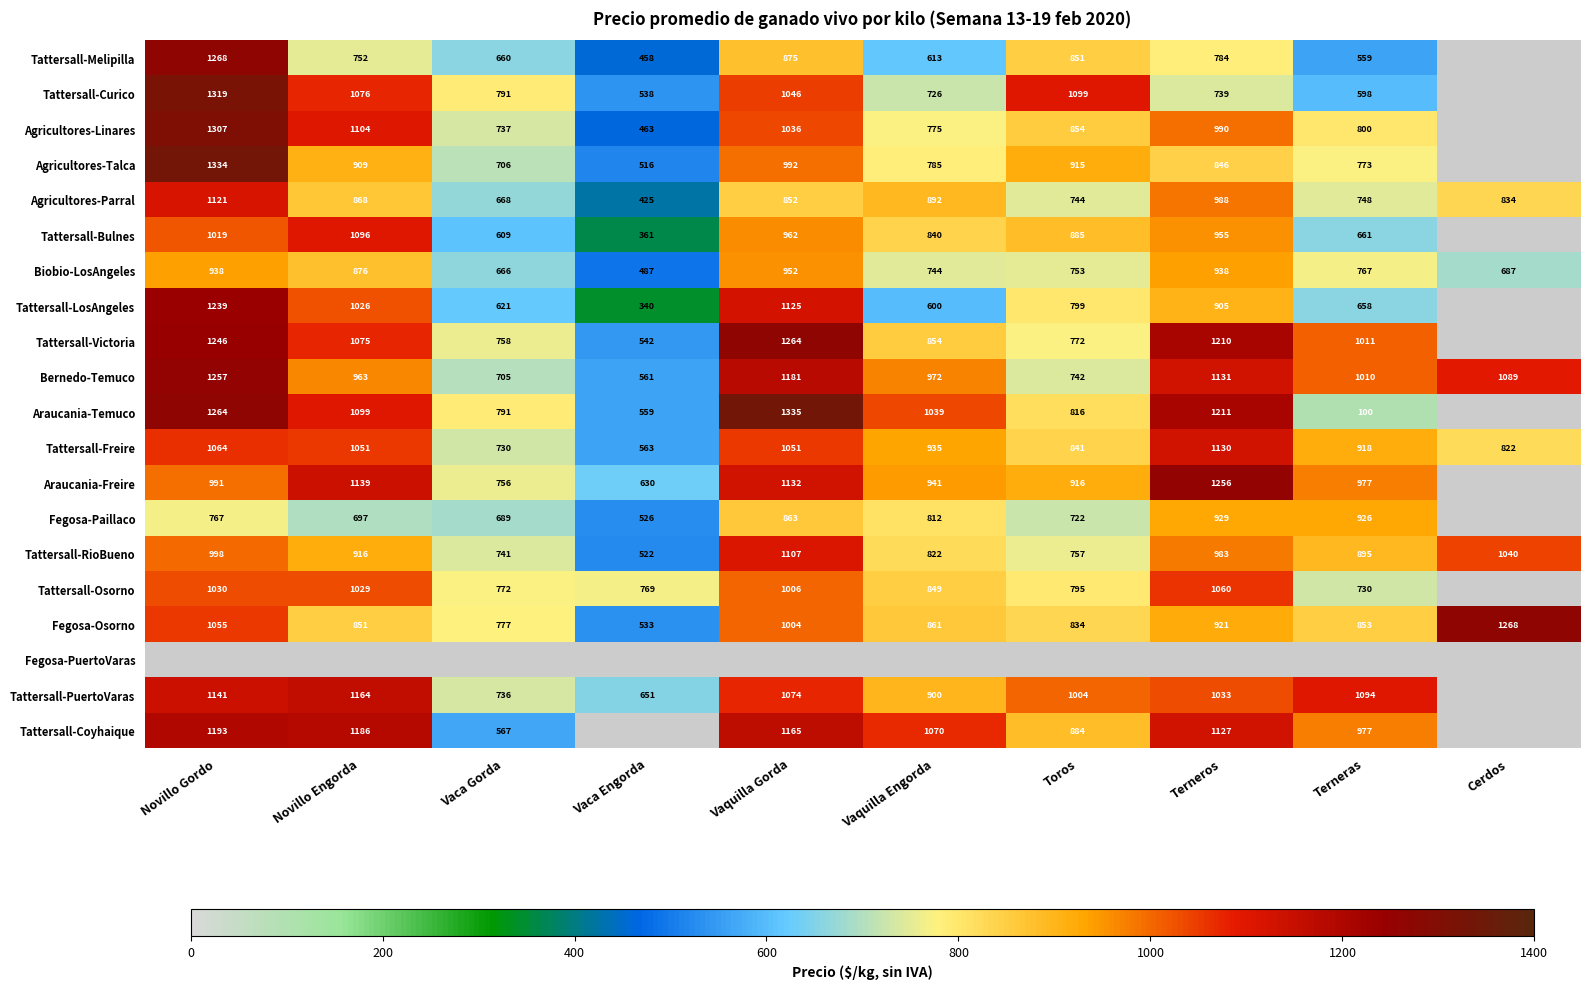

What is the difference between the highest and lowest values at Terneras?

994.0